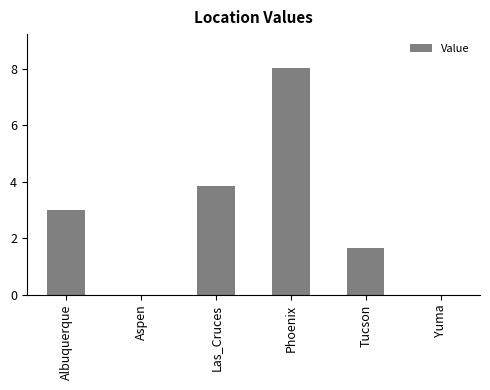

Are the bars horizontal?

No